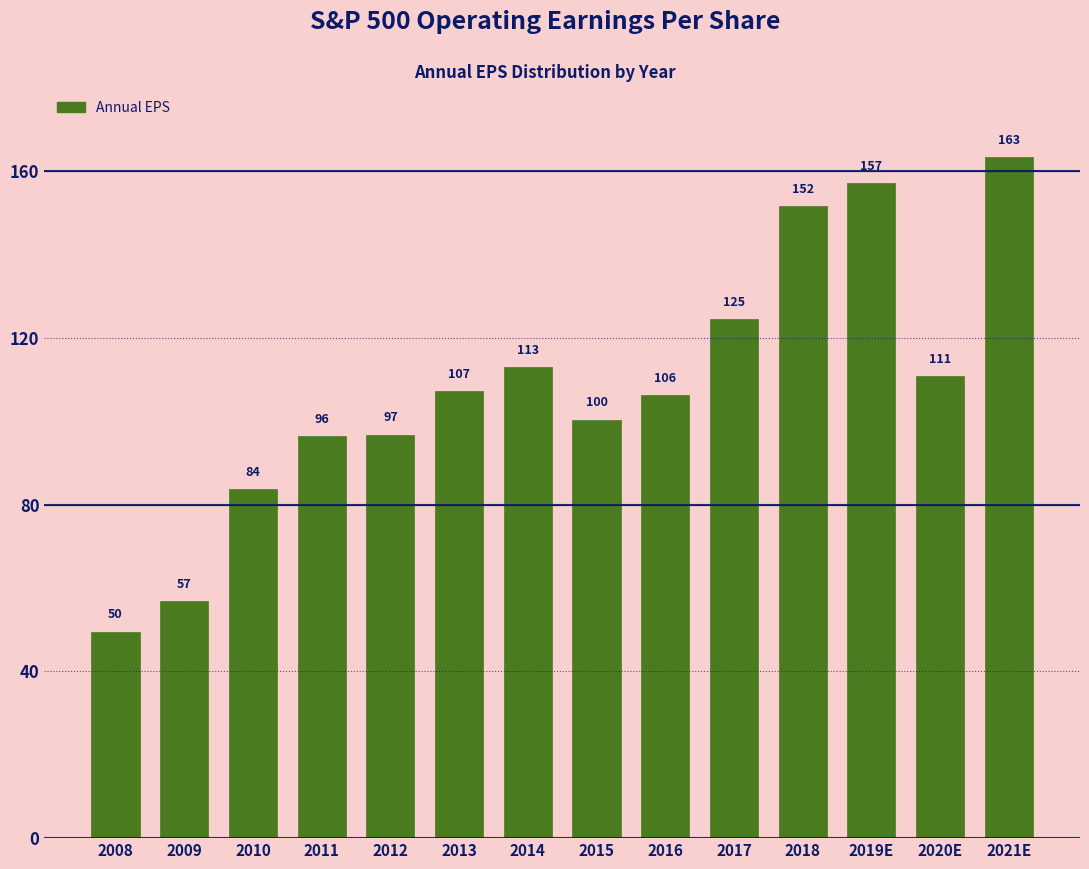

List the labels in order of value, largest first.

2021E, 2019E, 2018, 2017, 2014, 2020E, 2013, 2016, 2015, 2012, 2011, 2010, 2009, 2008